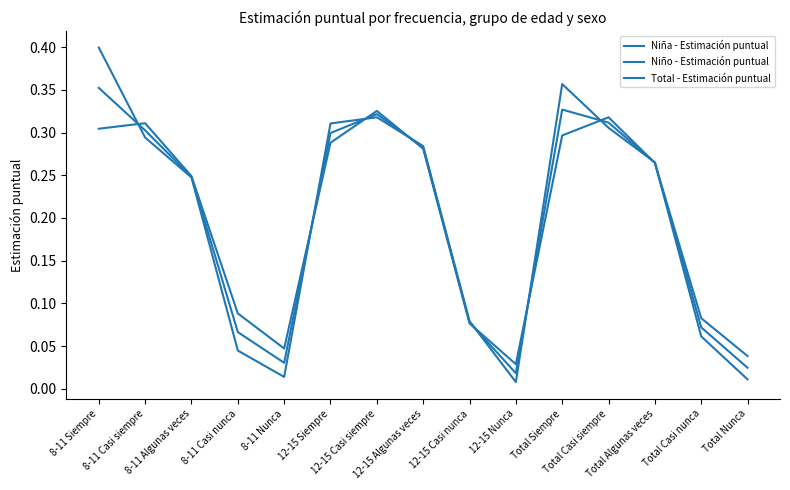

Between Total Algunas veces and 8-11 Casi nunca, which is larger?

Total Algunas veces